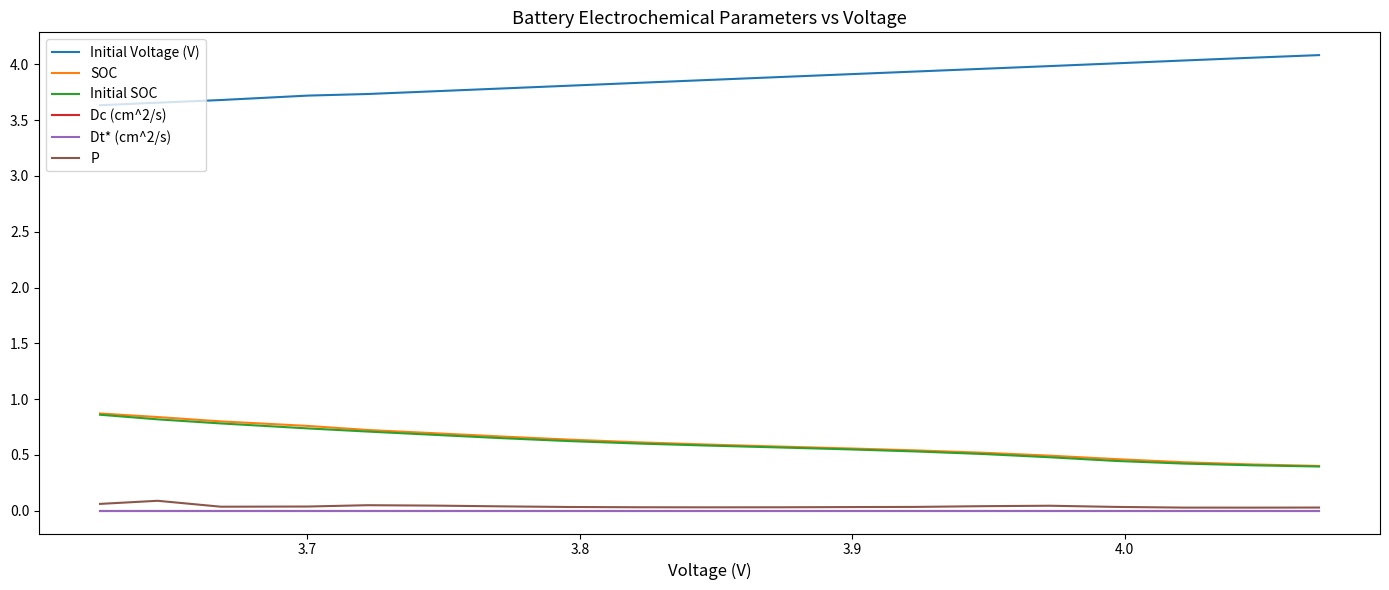

True or false: SOC and Dt* (cm^2/s) cross at least once.

False